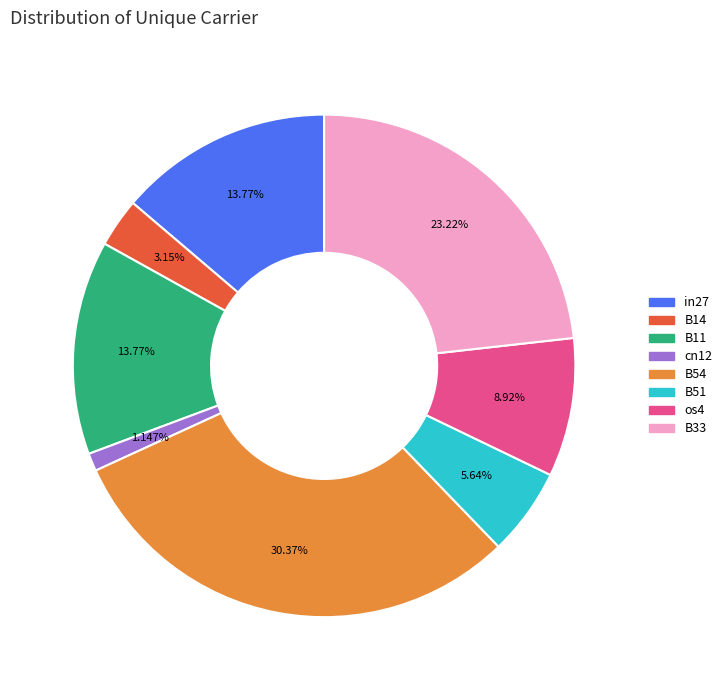

Does any single category account for the majority?

No